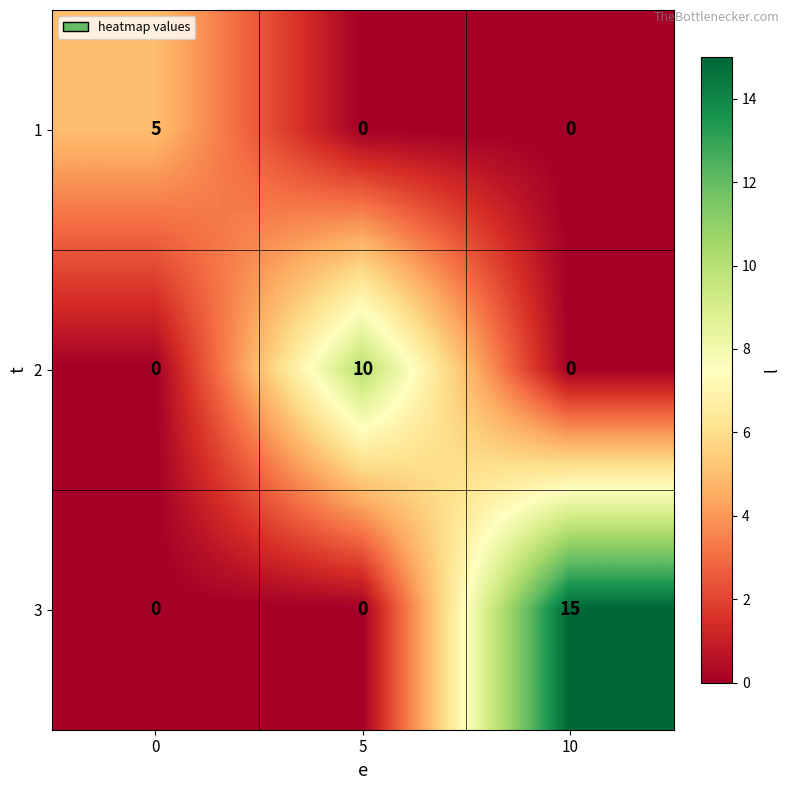

How many data points does each series have?

3